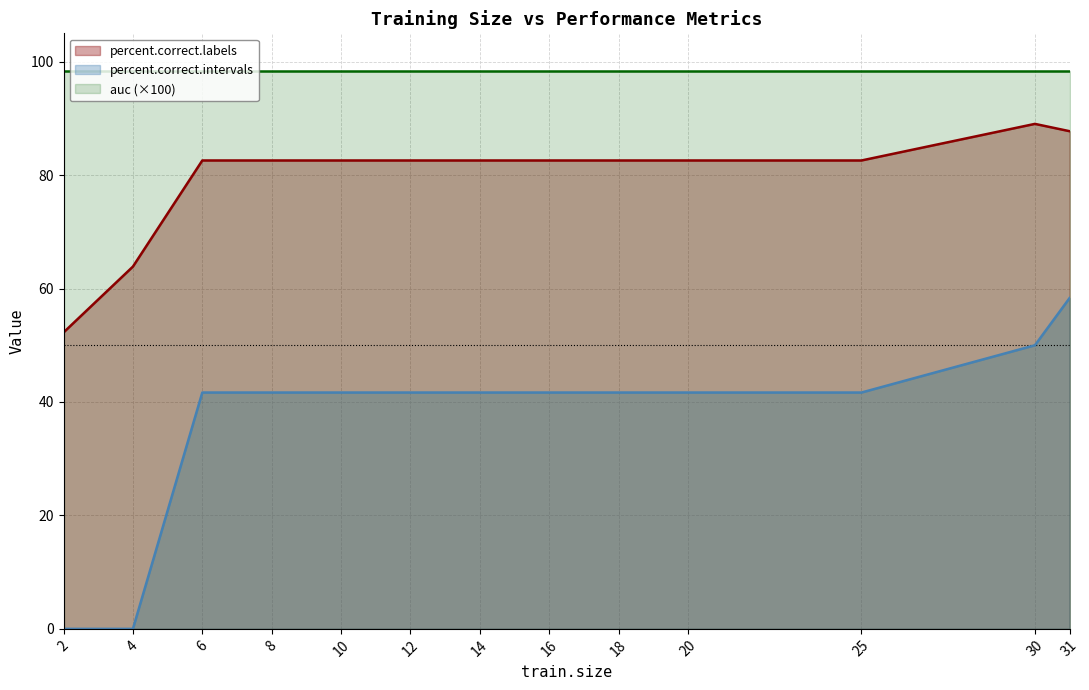

How many positive values does the percent.correct.intervals series have?

11